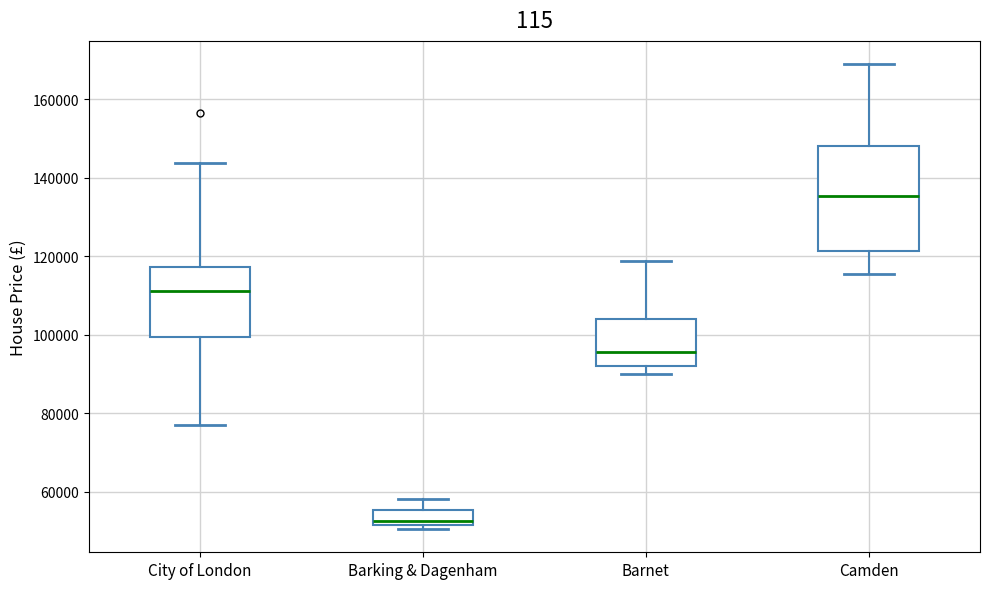

Reading left to right, read every box against the y-axis: the position of its median line, the range the box covers, and the ends of its whiskers. The values are not printed on the chart, so give them approximately, as read against the axis.

City of London: median 112000, box 100000 to 118000, whiskers 78000 to 144000
Barking & Dagenham: median 52000 (just above the box's lower edge), box 52000 to 56000, whiskers 50000 to 58000
Barnet: median 96000, box 92000 to 104000, whiskers 90000 to 118000
Camden: median 136000, box 122000 to 148000, whiskers 116000 to 170000